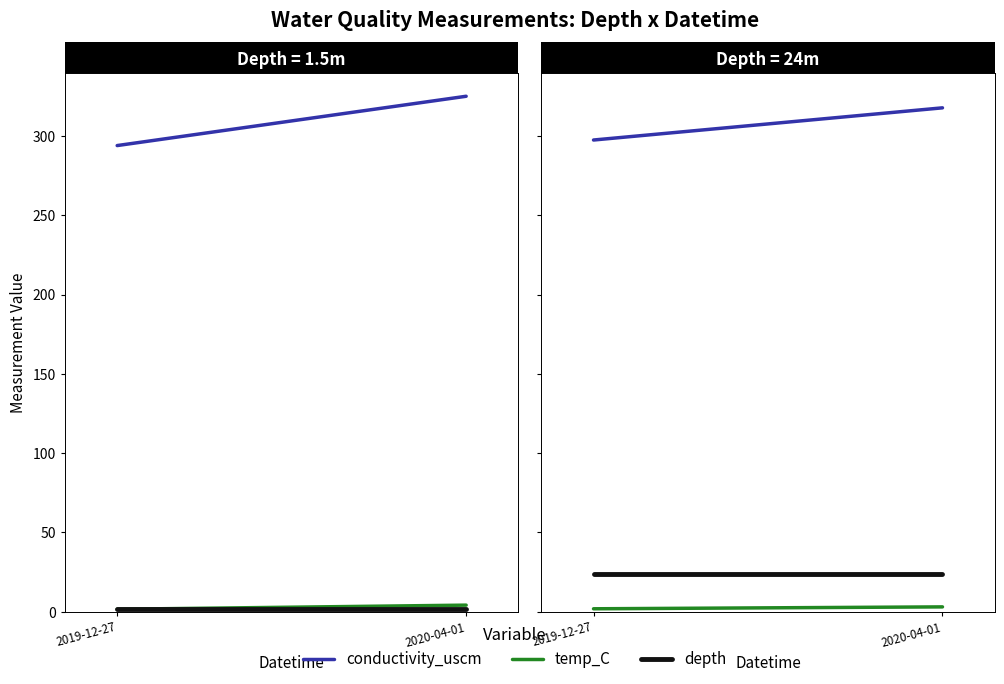

What is the difference between the highest and lowest values at 2020-04-01?

314.8